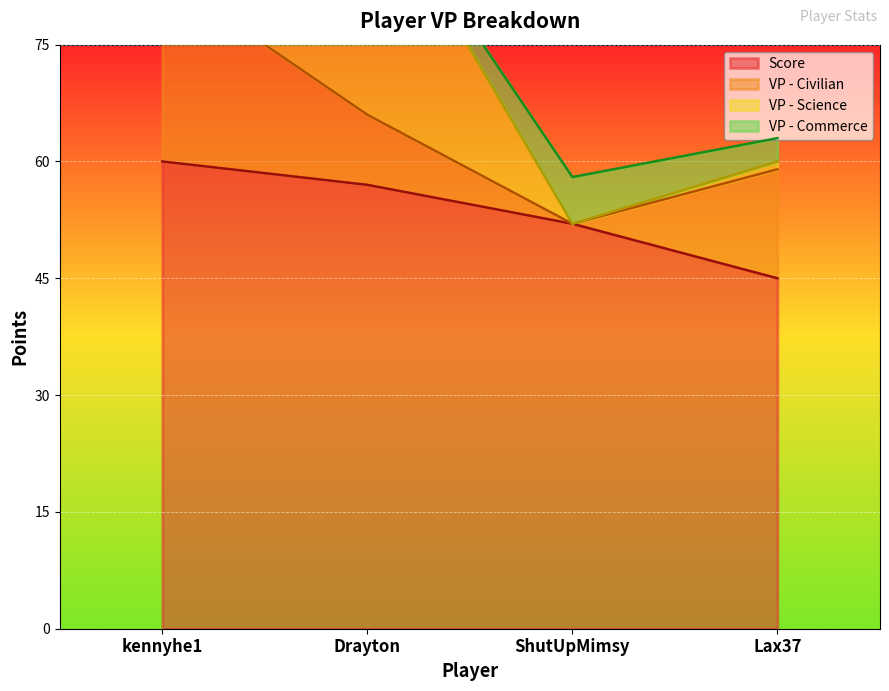

True or false: VP - Commerce has more than 1 interior local peaks.

False